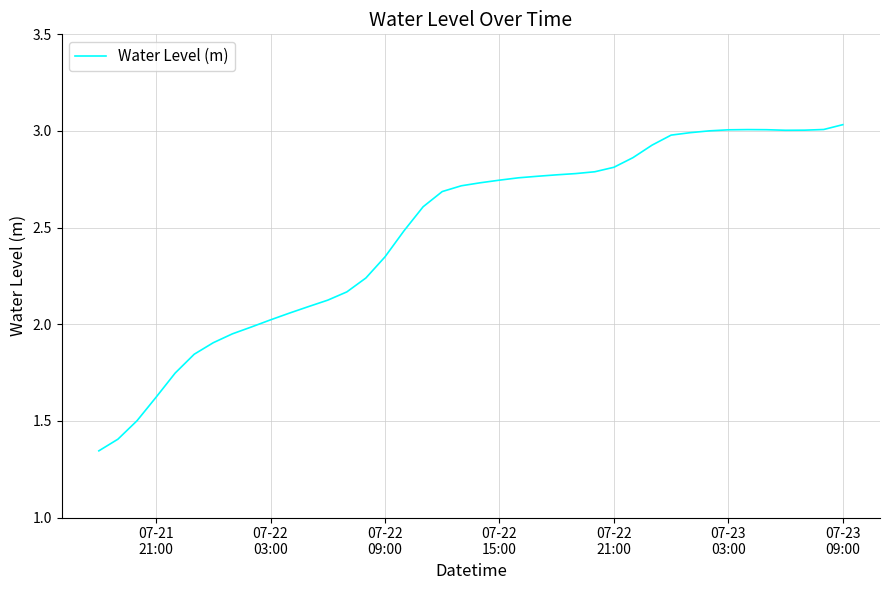

Does the chart have visible grid lines?

Yes